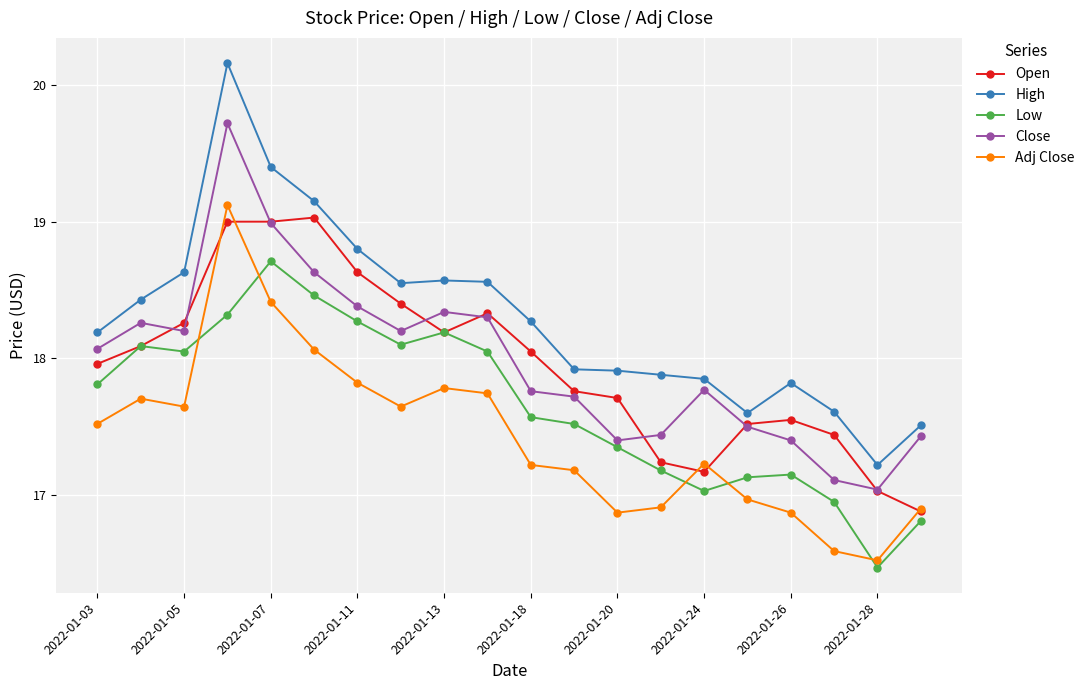

How many values in the High series exceed 18?

11